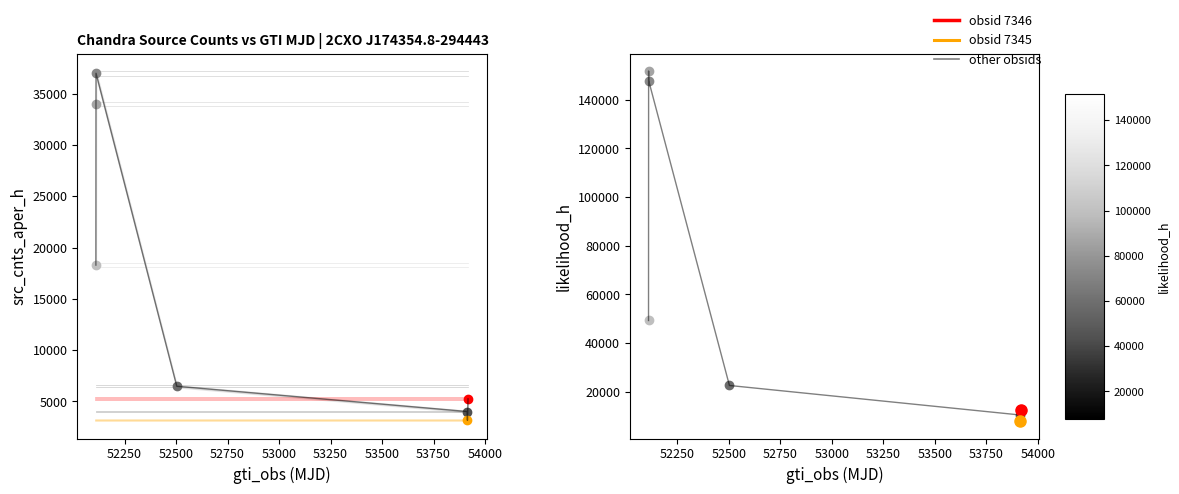

What is the approximate value of src_cnts_aper_h (all) at 53000?

4019.6